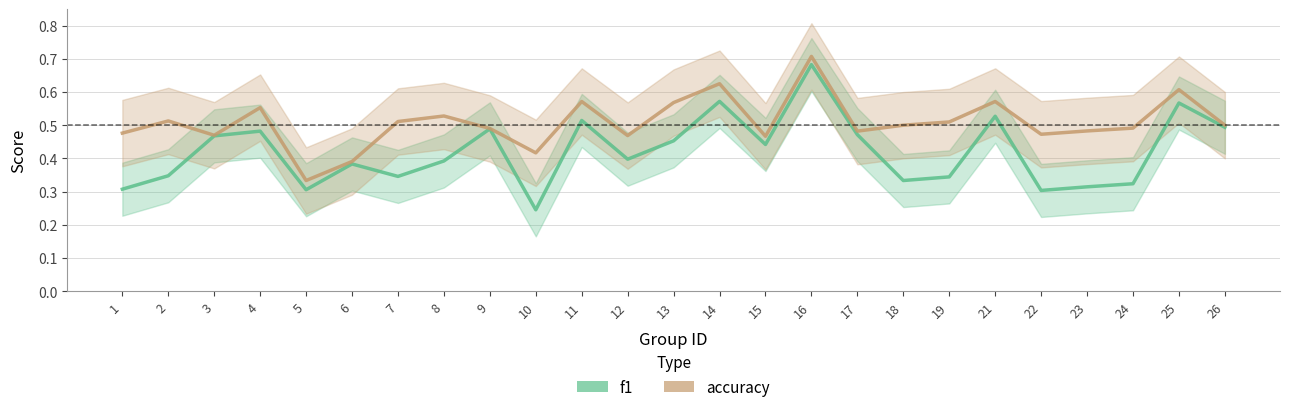

Reading left to right, what are all the values shown in this chart?

f1: 0.3	0.3	0.5	0.5	0.3	0.4	0.3	0.4	0.5	0.2	0.5	0.4	0.5	0.6	0.4	0.7	0.5	0.3	0.3	0.5	0.3	0.3	0.3	0.6	0.5
accuracy: 0.5	0.5	0.5	0.6	0.3	0.4	0.5	0.5	0.5	0.4	0.6	0.5	0.6	0.6	0.5	0.7	0.5	0.5	0.5	0.6	0.5	0.5	0.5	0.6	0.5